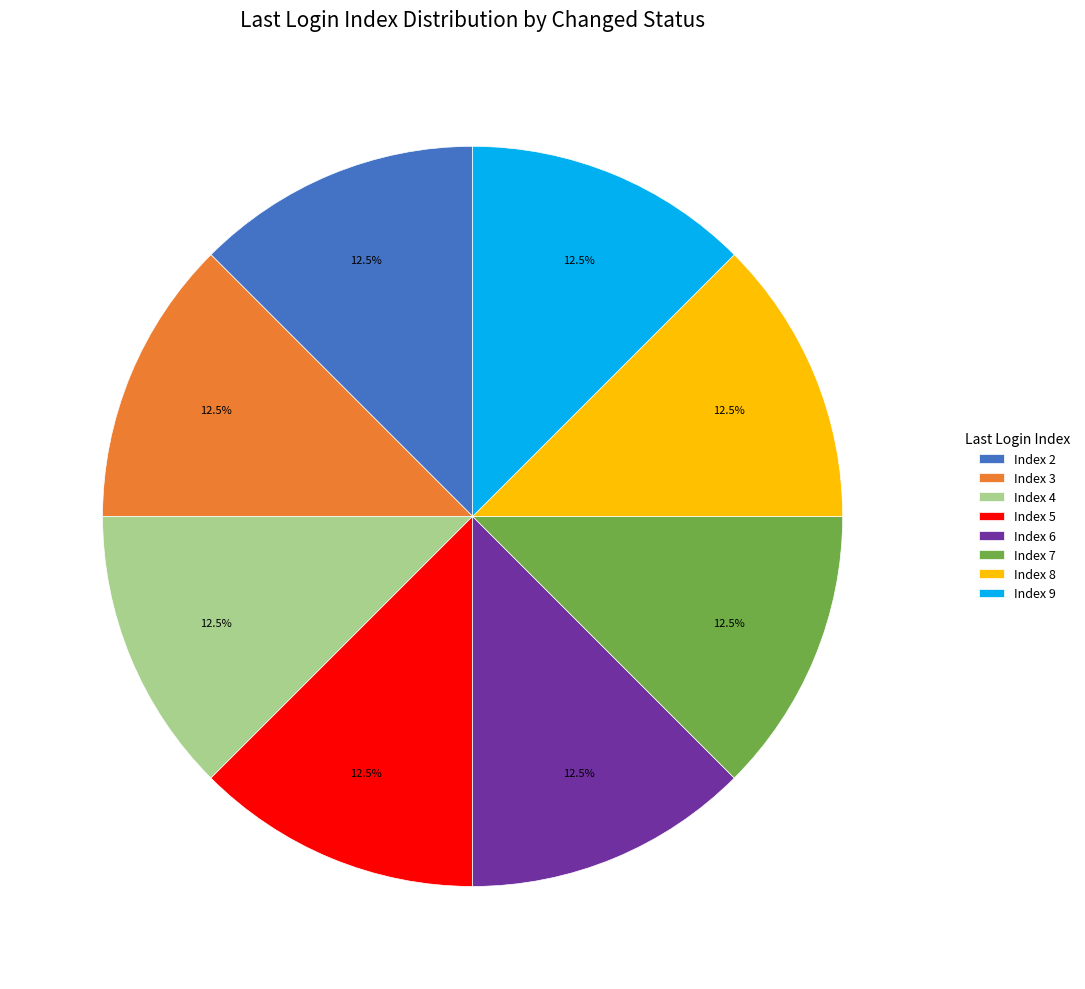

To the nearest percent, what is the difference between the largest and smallest slice percentages?

0%